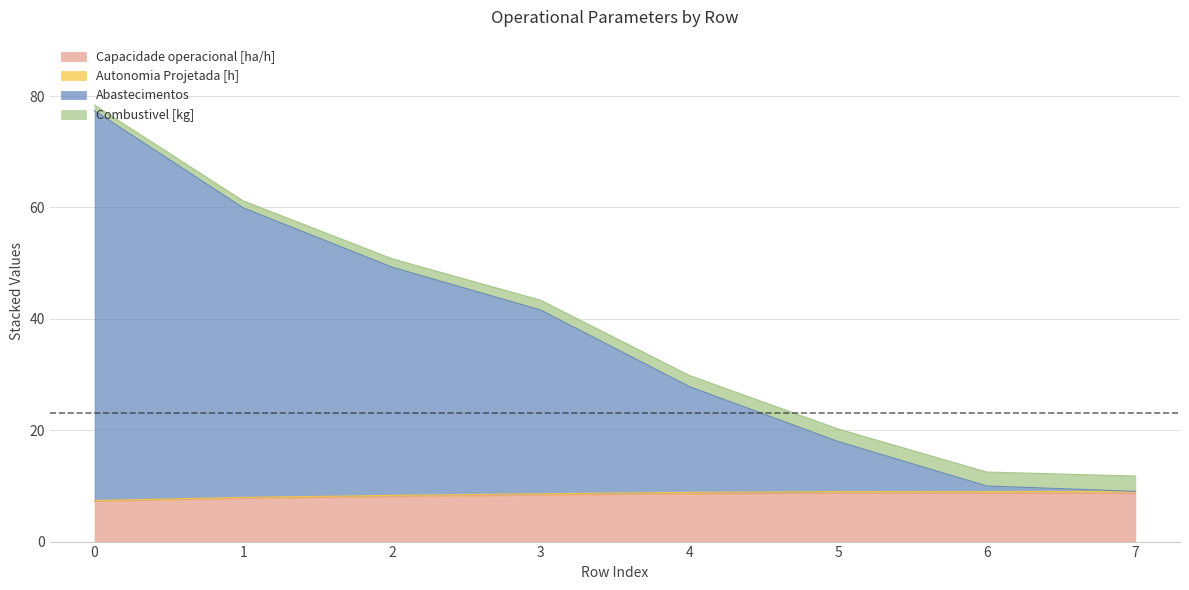

The Capacidade operacional [ha/h] series shows 8.7 at 6. True or false?

True